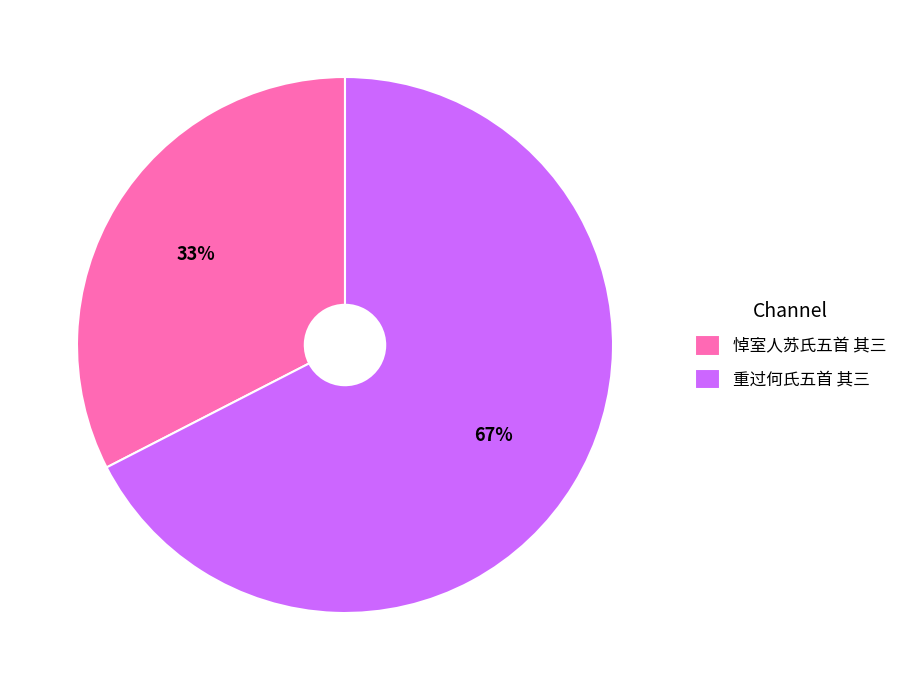

What percentage is the 重过何氏五首 其三 slice, to the nearest percent?

67%